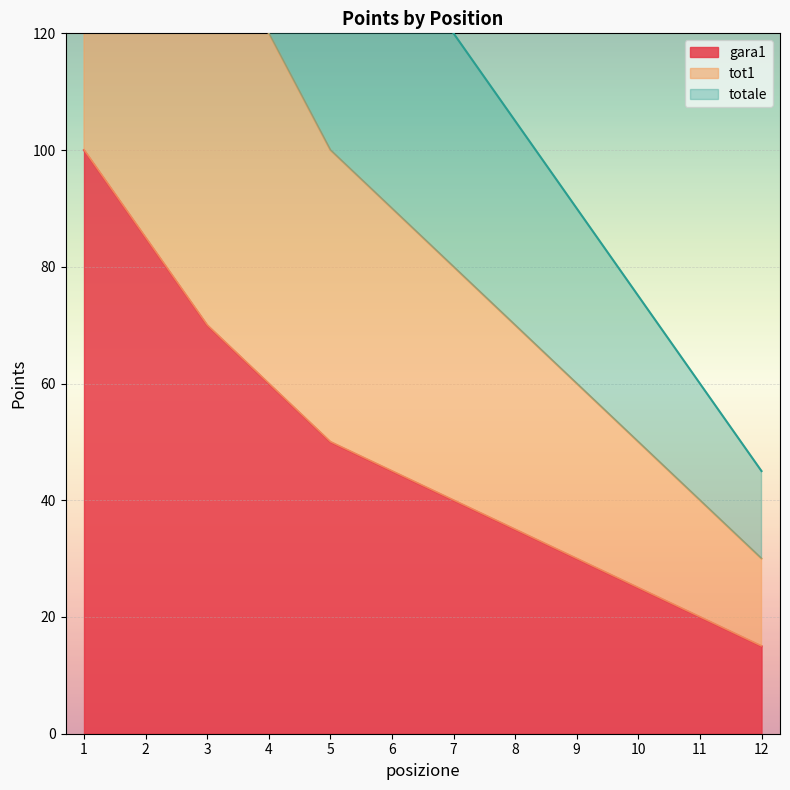

At which label does totale first exceed 90?

1